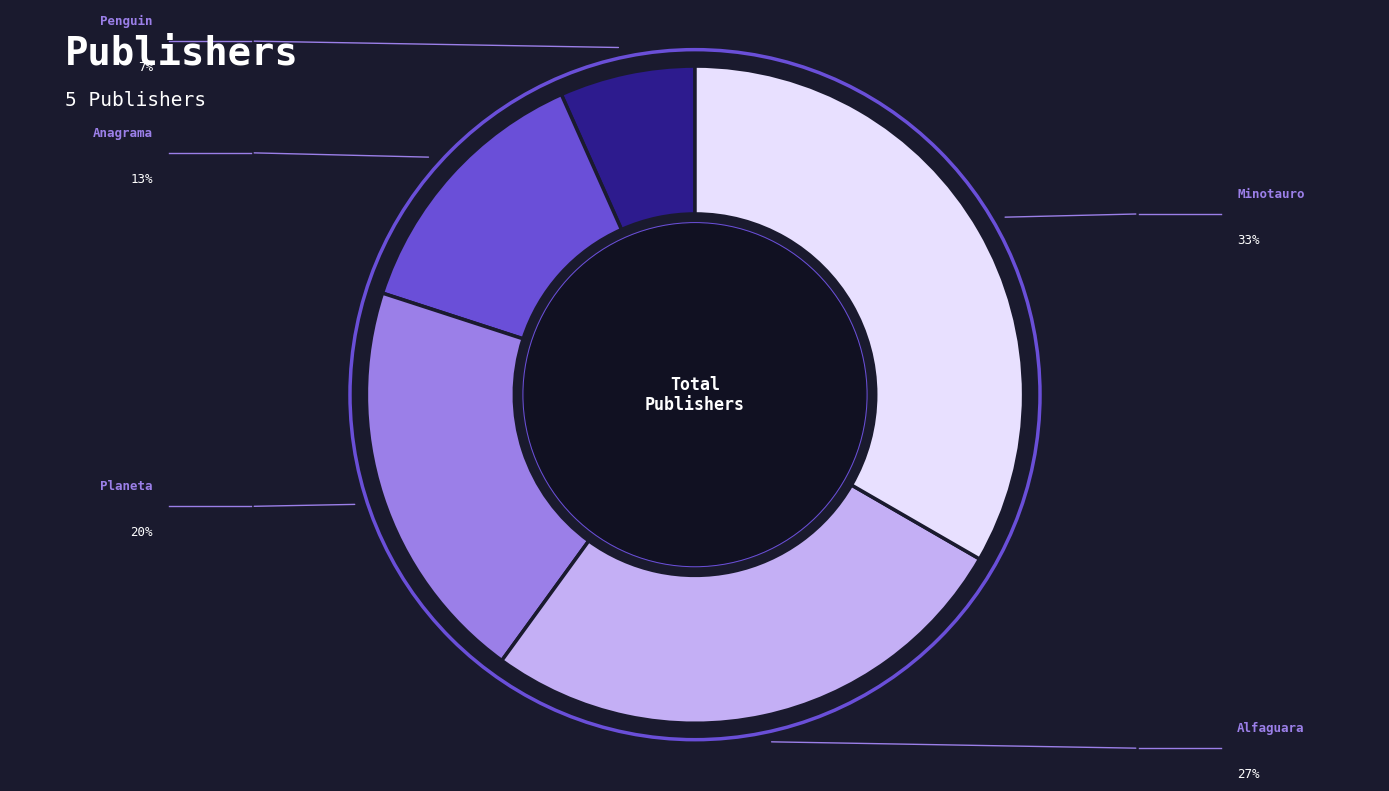

Is there a majority slice in this chart?

No